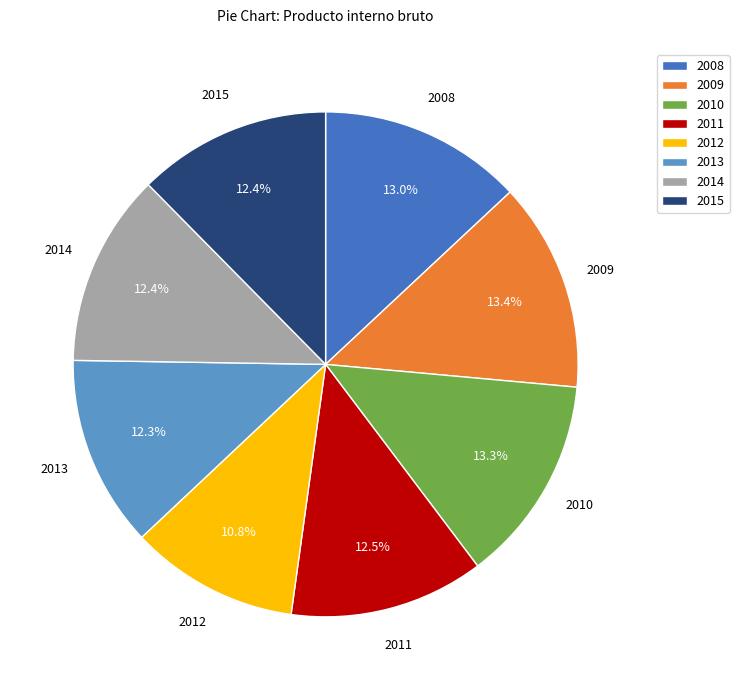

What percentage is the 2015 slice, to the nearest percent?

12%